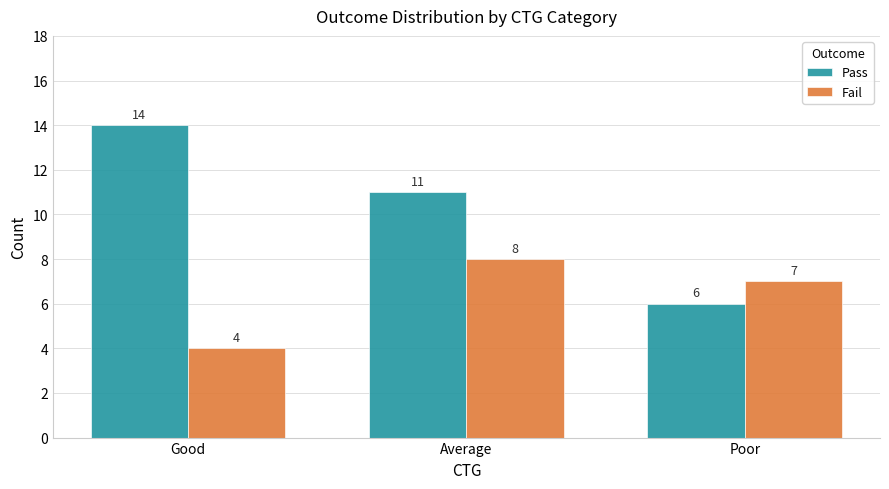

What is the value of the Fail bar at the 2nd from the left?

8